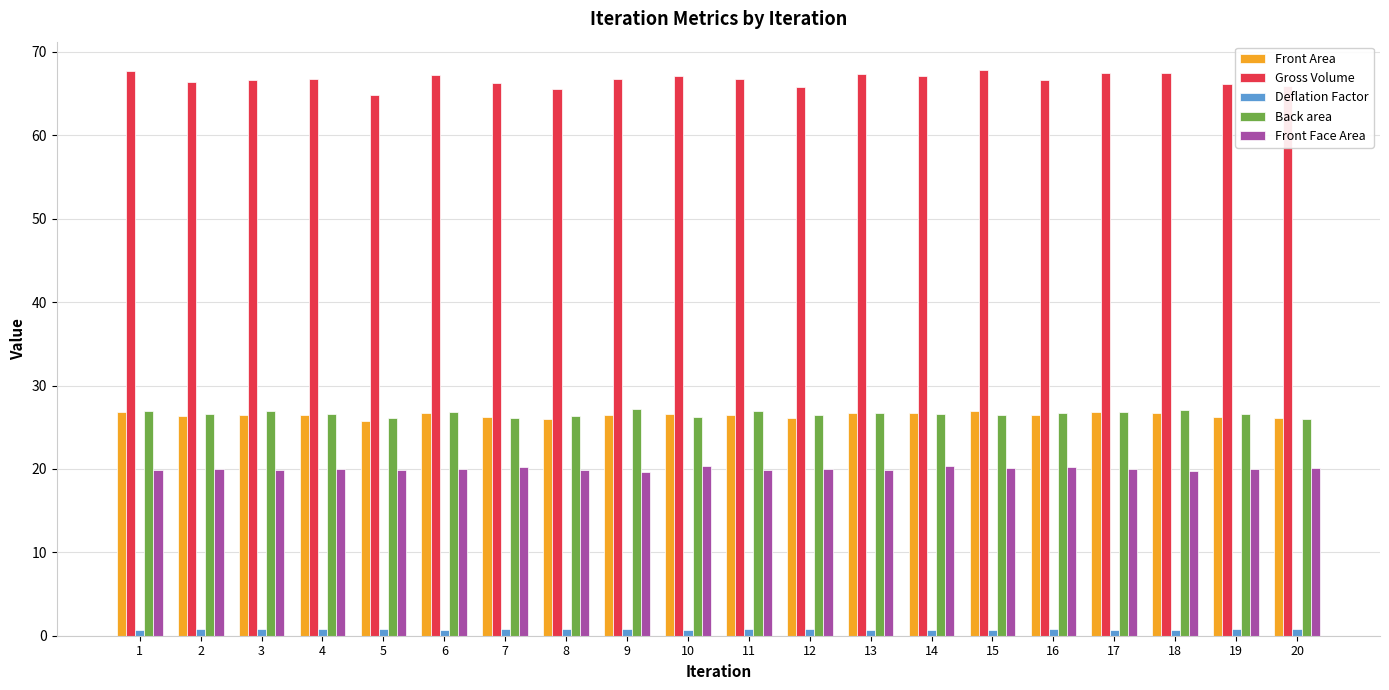

At how many categories does at least one series exceed 7?

20